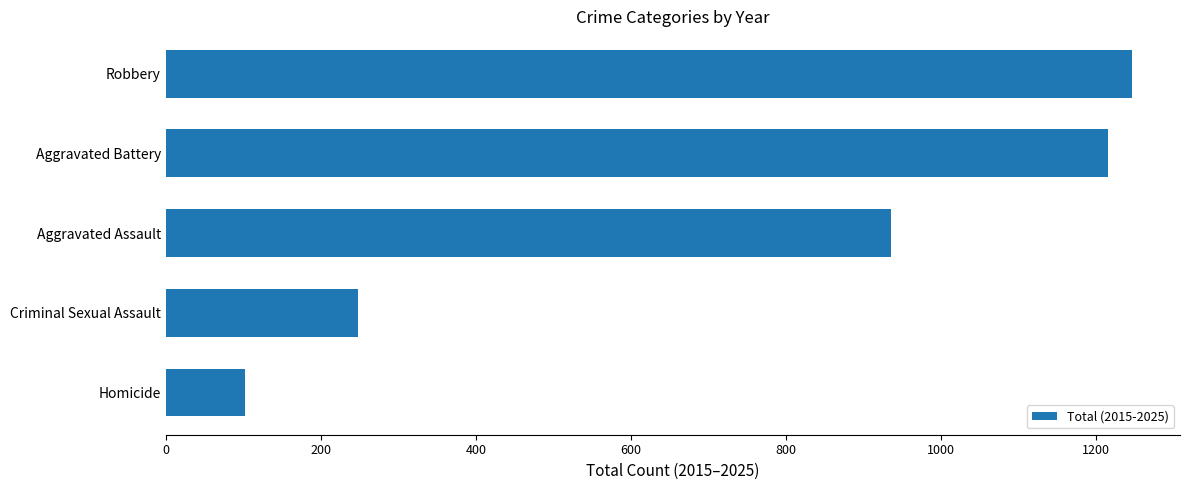

Reading bottom to top, what are all the values shown in this chart?

102	248	936	1215	1246